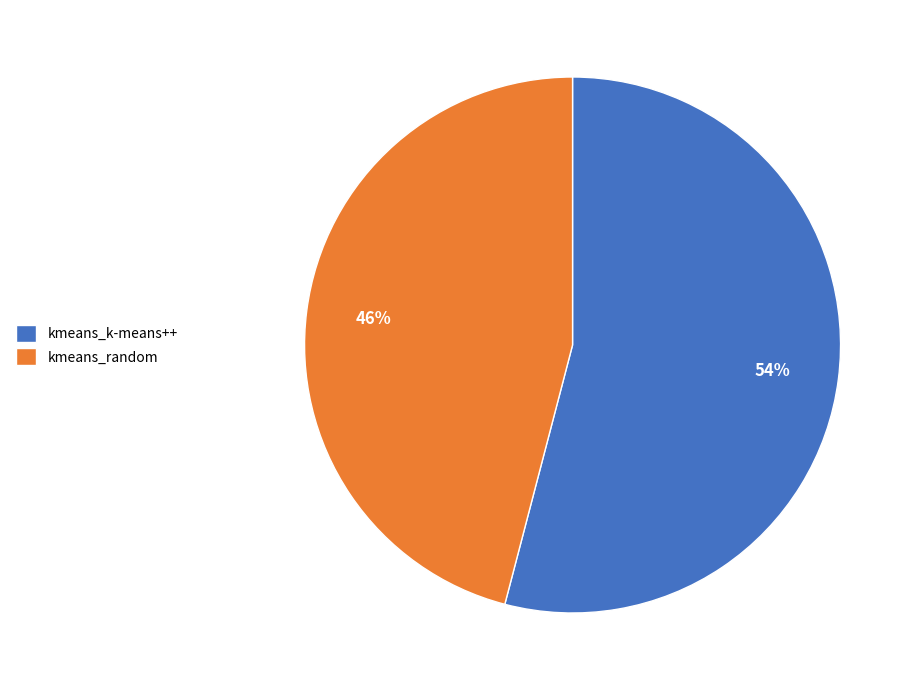

The kmeans_k-means++ slice represents 46% of the pie. True or false?

False